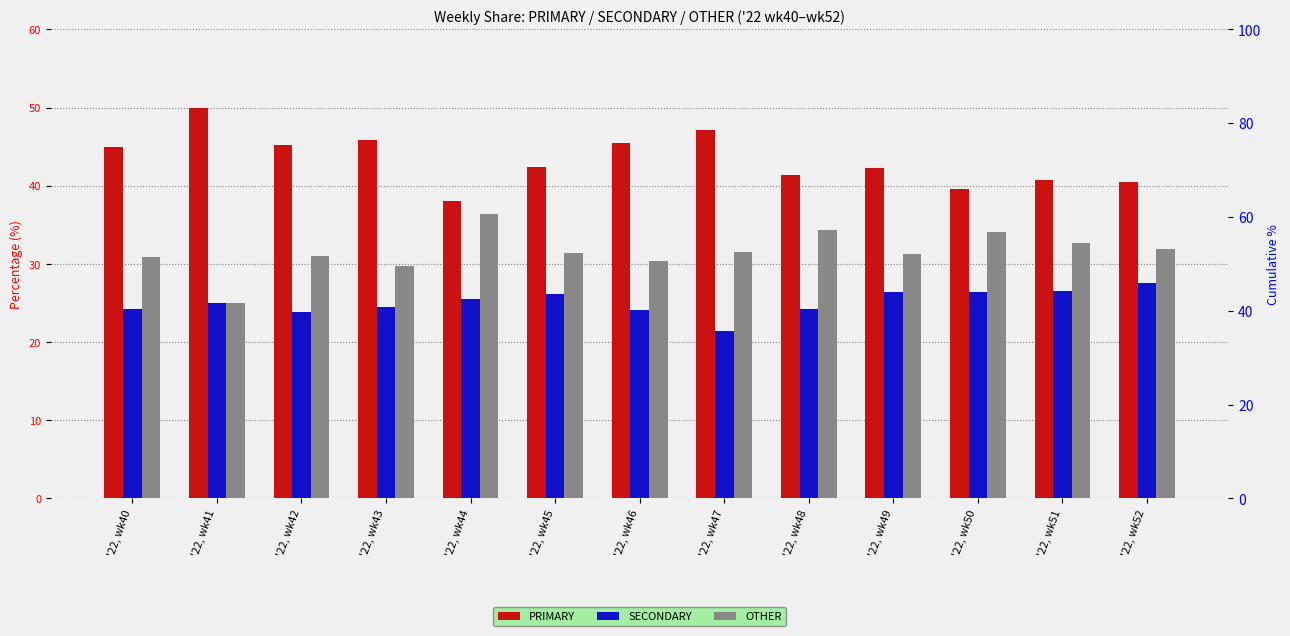

The OTHER series shows 40.0 at '22, wk41. True or false?

False